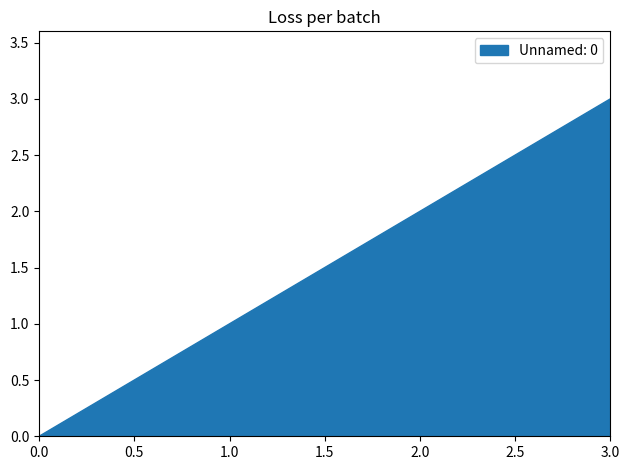

The value at 0.0 is 1. True or false?

False